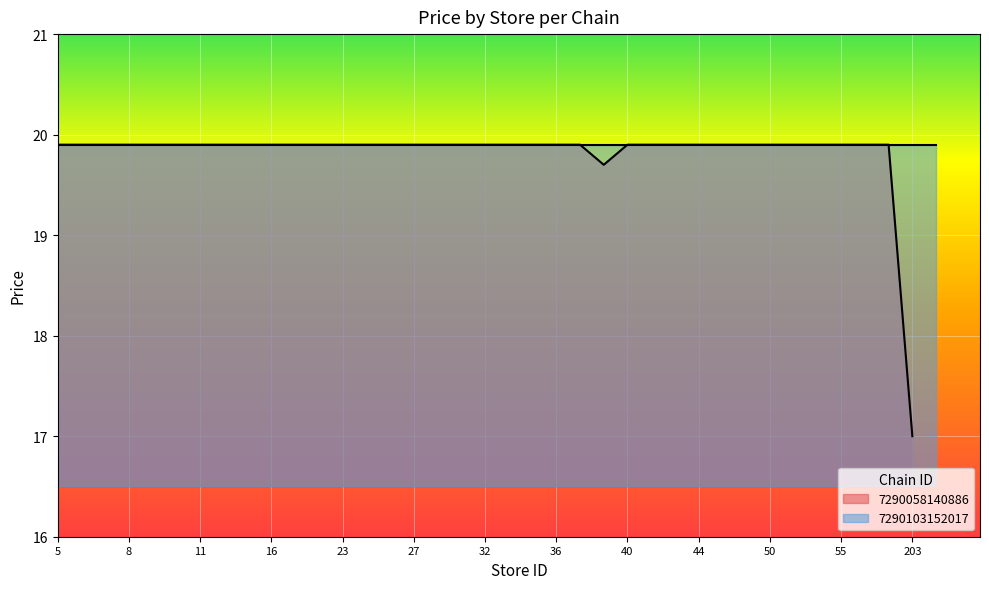

What is the difference between the maximum and minimum values?

2.9